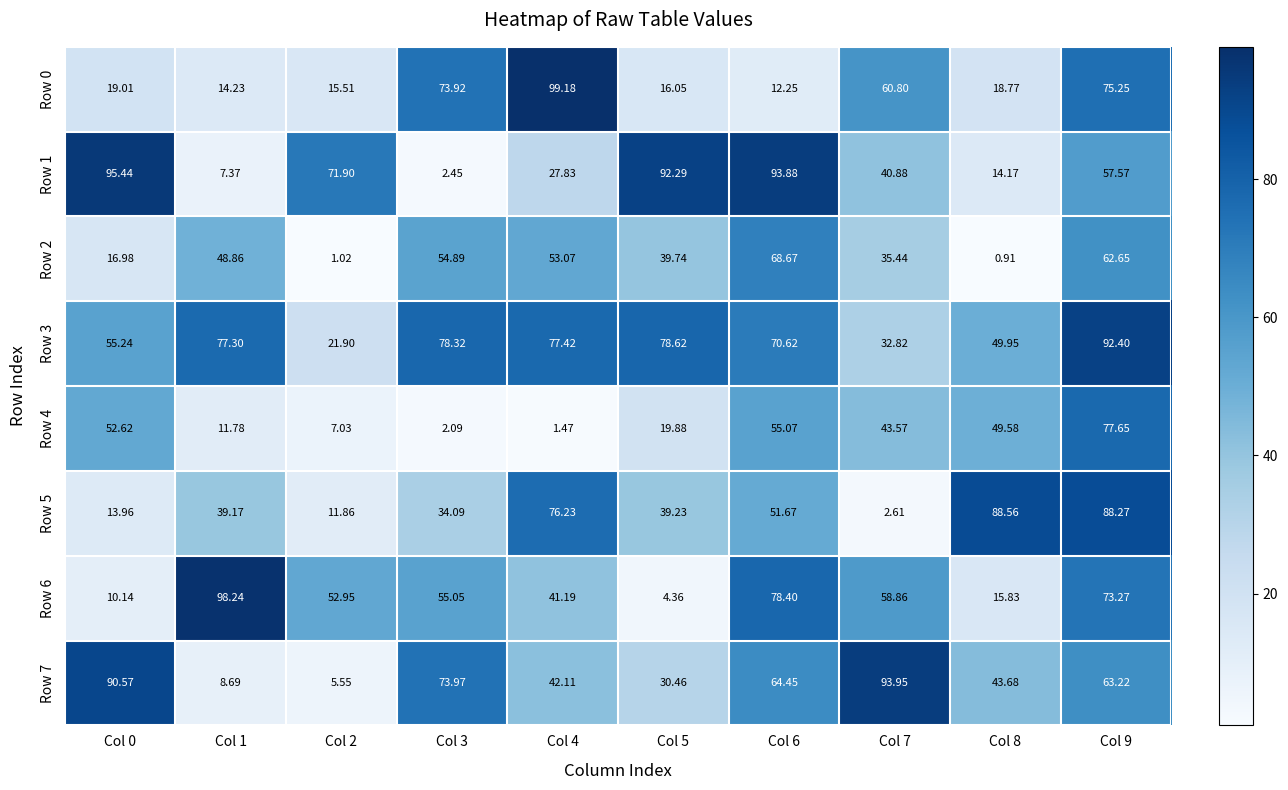

Rank the series at Col 3 from highest to lowest value.

Row 3, Row 7, Row 0, Row 6, Row 2, Row 5, Row 1, Row 4